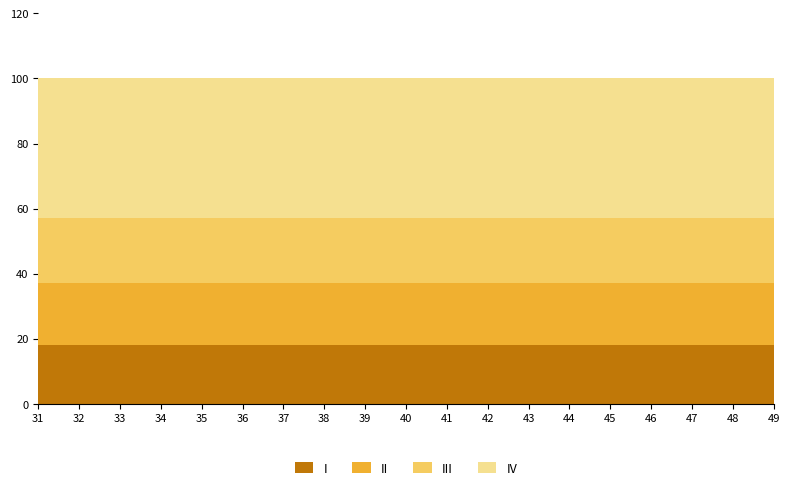

What is the highest value of the I series?

18